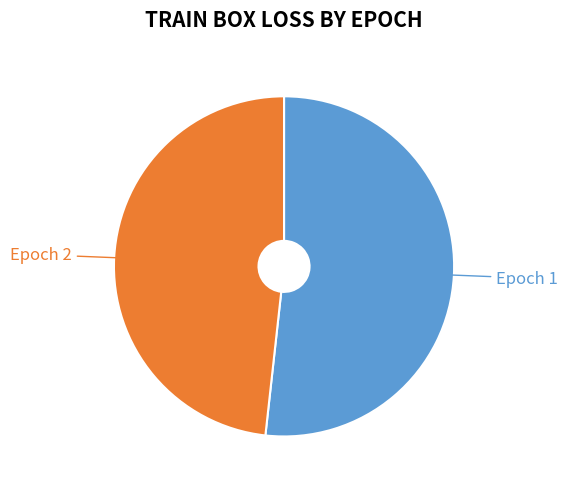

Is there any slice that represents more than half of the pie?

Yes